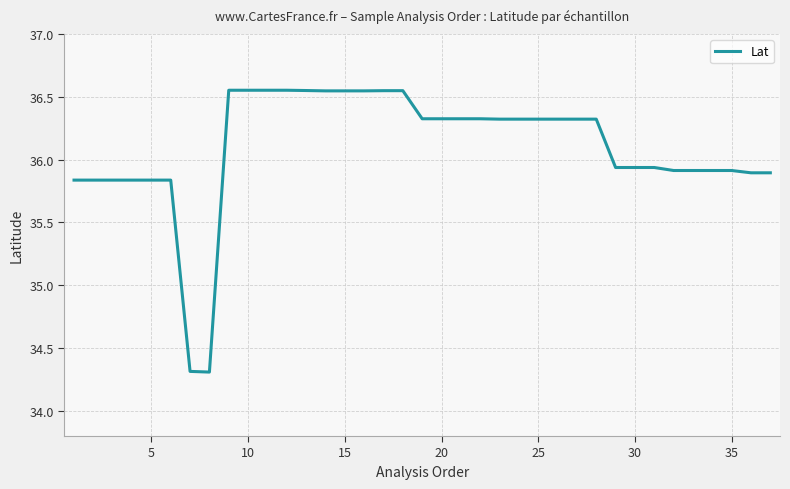

What is the minimum value shown in the chart?

34.3